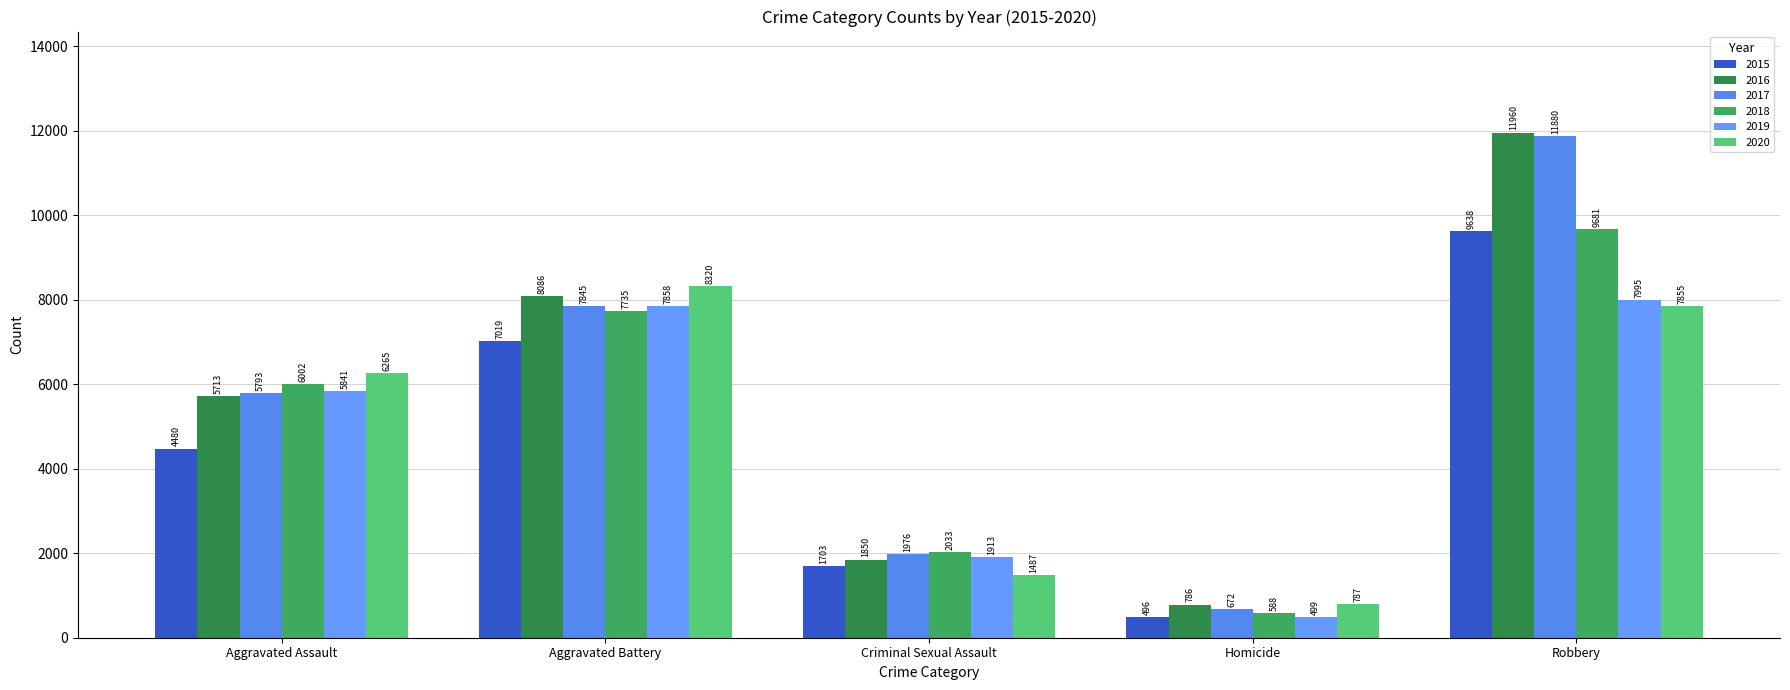

What are all the series names shown in the legend?

2015, 2016, 2017, 2018, 2019, 2020